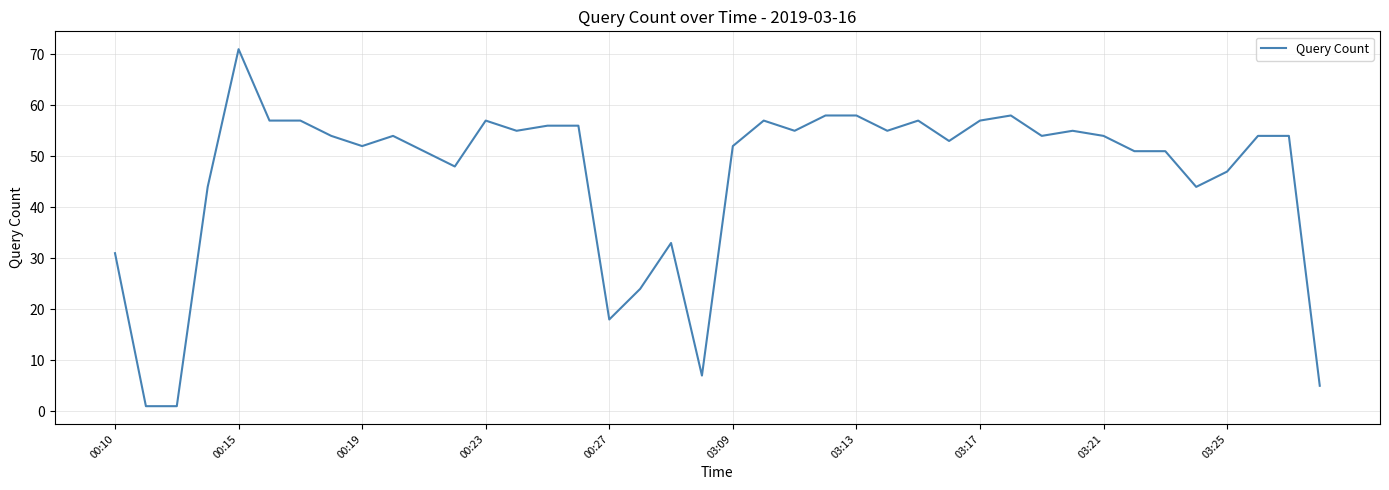

What is the maximum value shown in the chart?

71